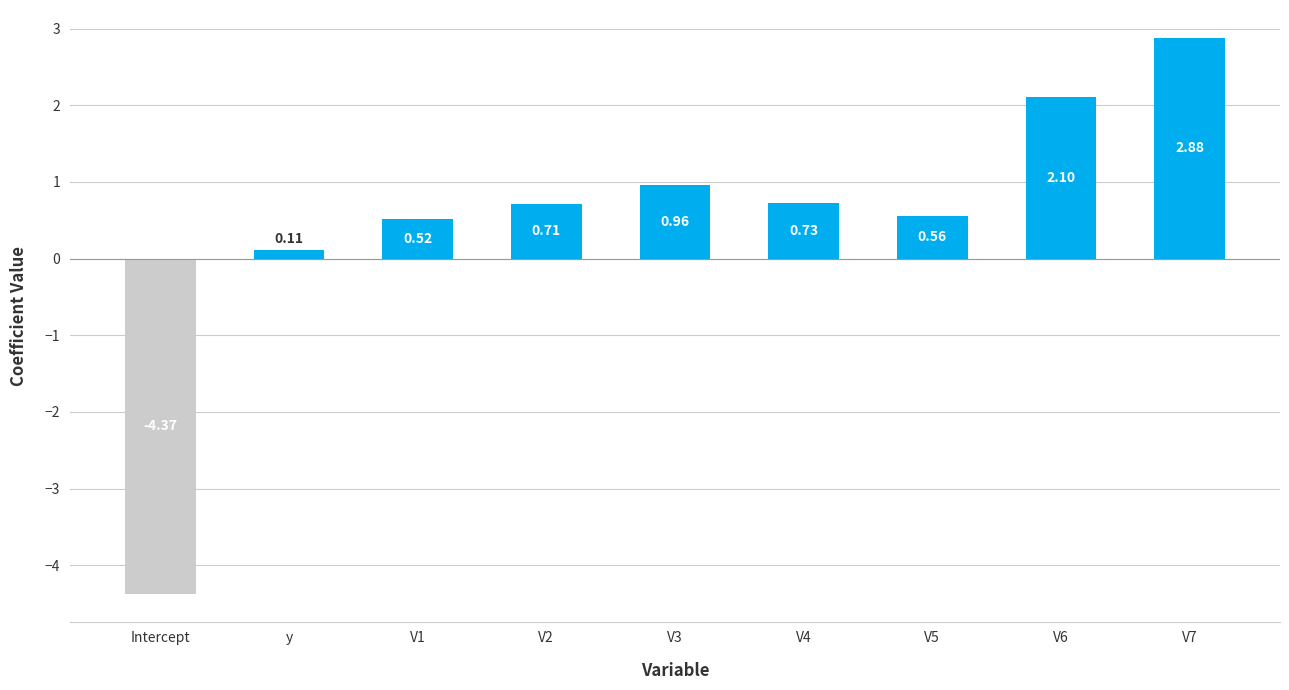

Which label corresponds to the smallest value in the chart?

Intercept